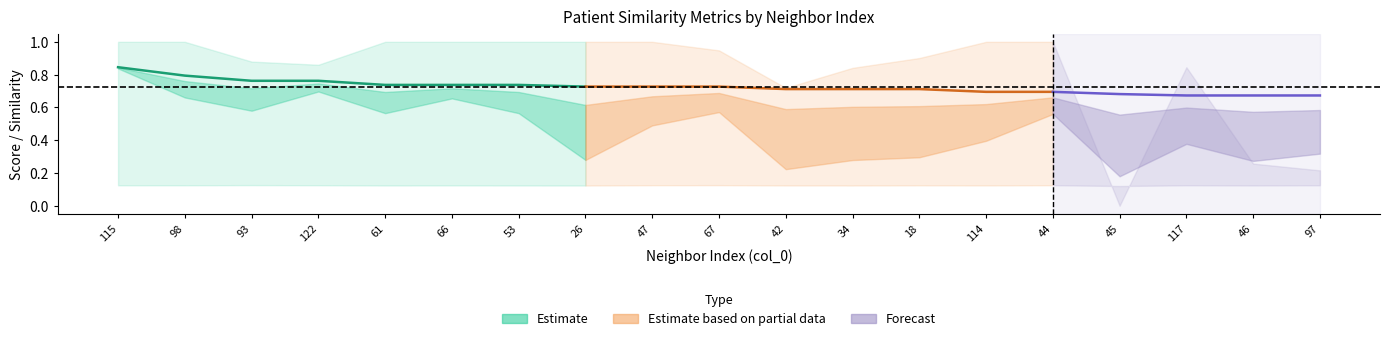

At which category is the sum across all series the highest?

115